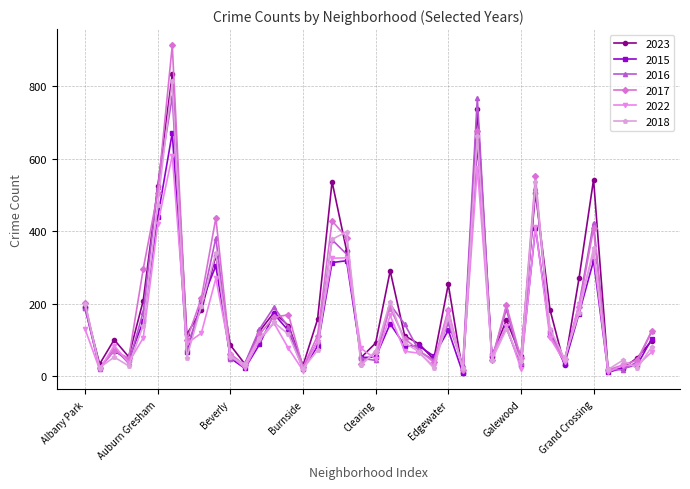

Which series has the widest spread of values?

2017